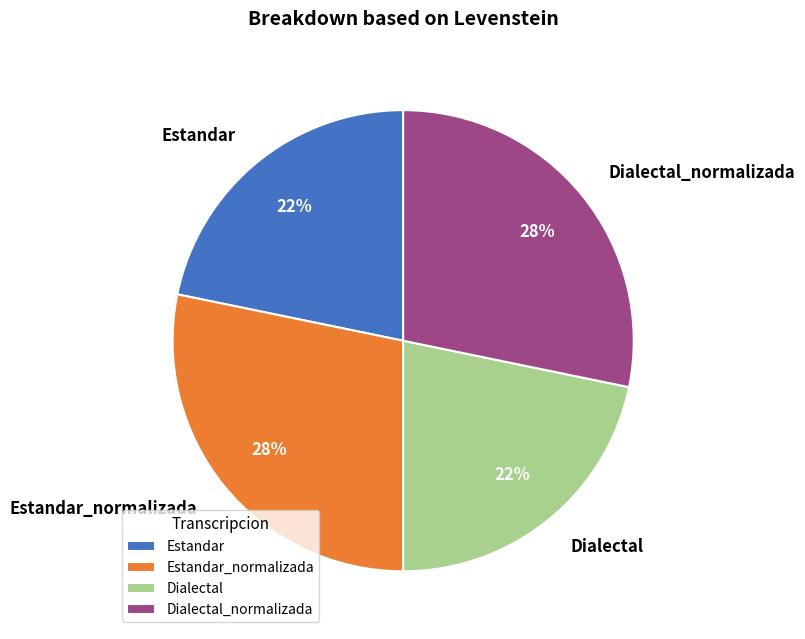

To the nearest percent, what is the difference between the largest and smallest slice percentages?

6%